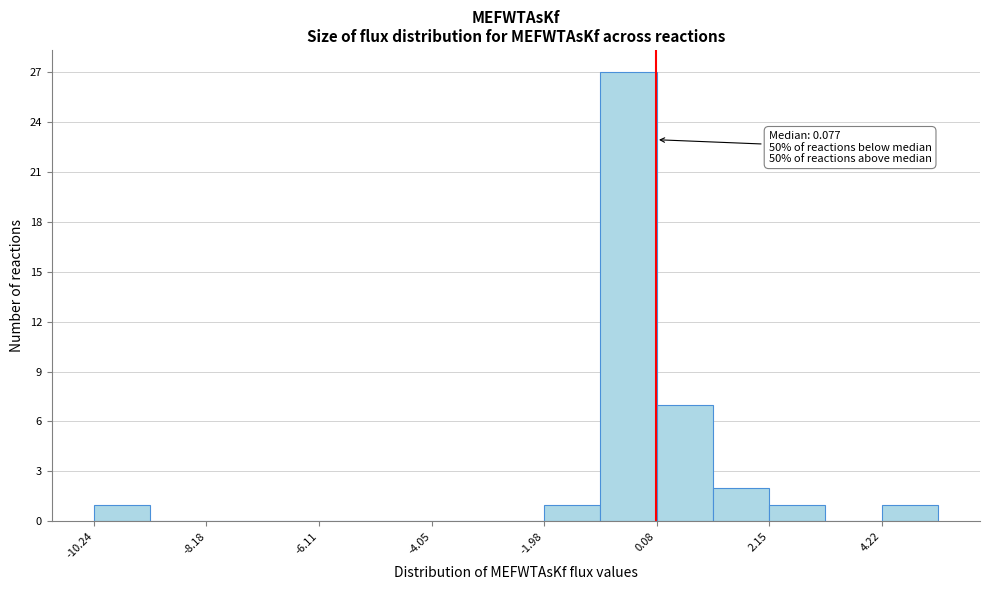

Read against the x-axis, roughly where is the centre of the tallest bar?

-0.5